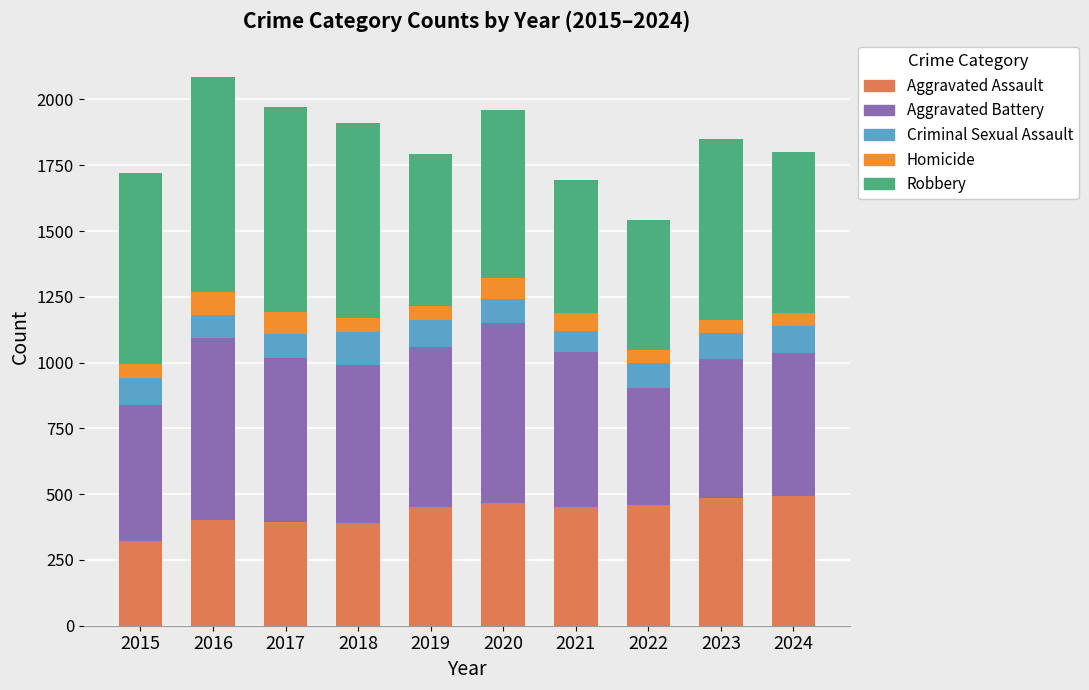

What is the total value across all series at 2015?

1719